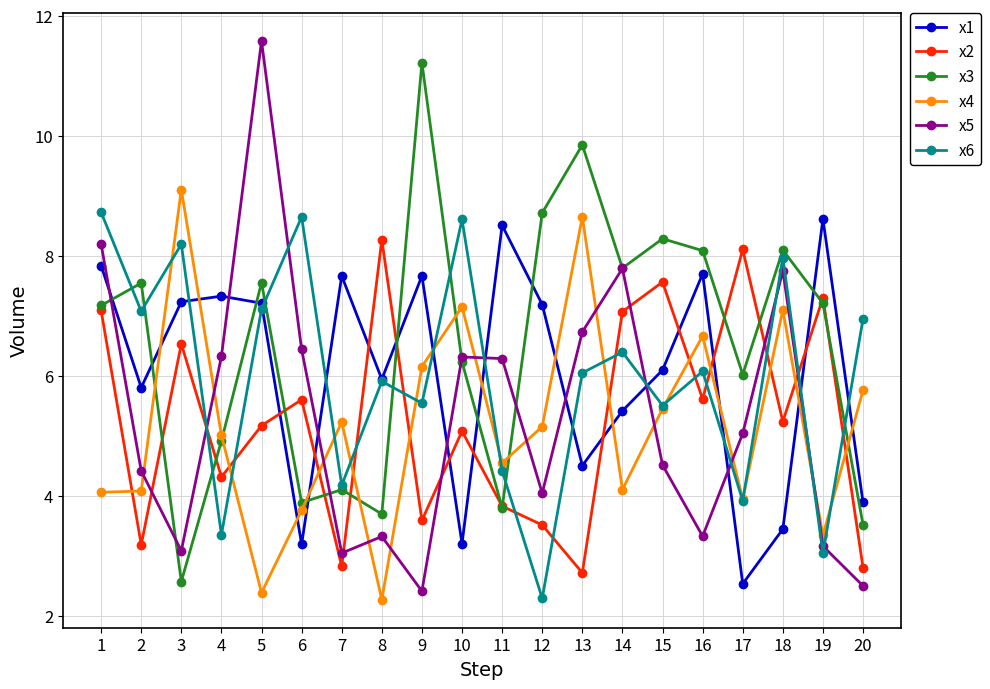

Which series has the largest range (max minus min)?

x5